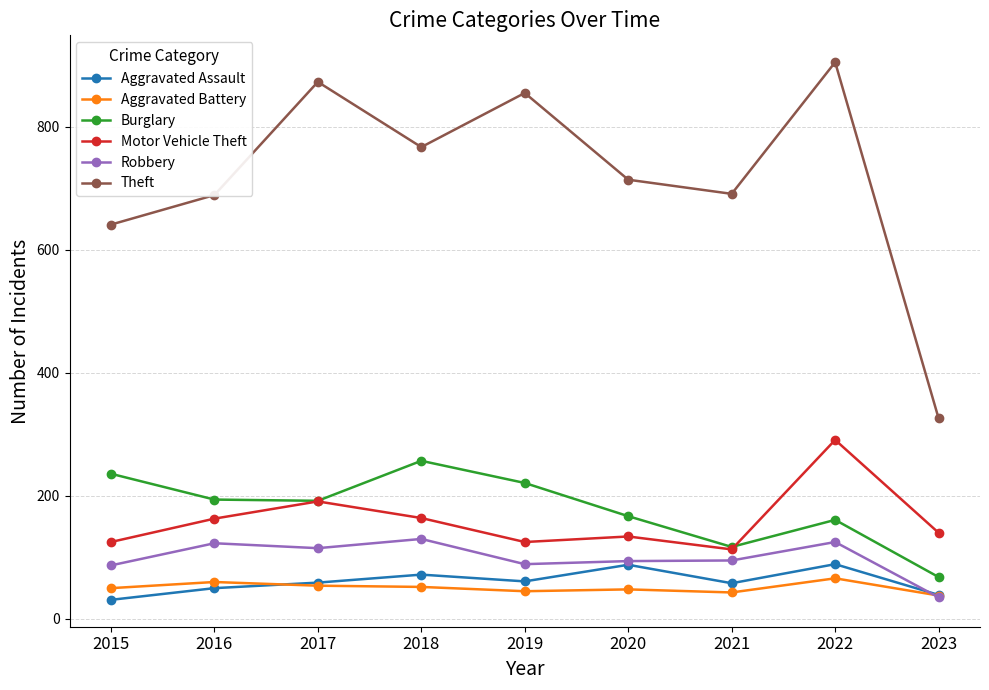

How many lines are shown in the chart?

6